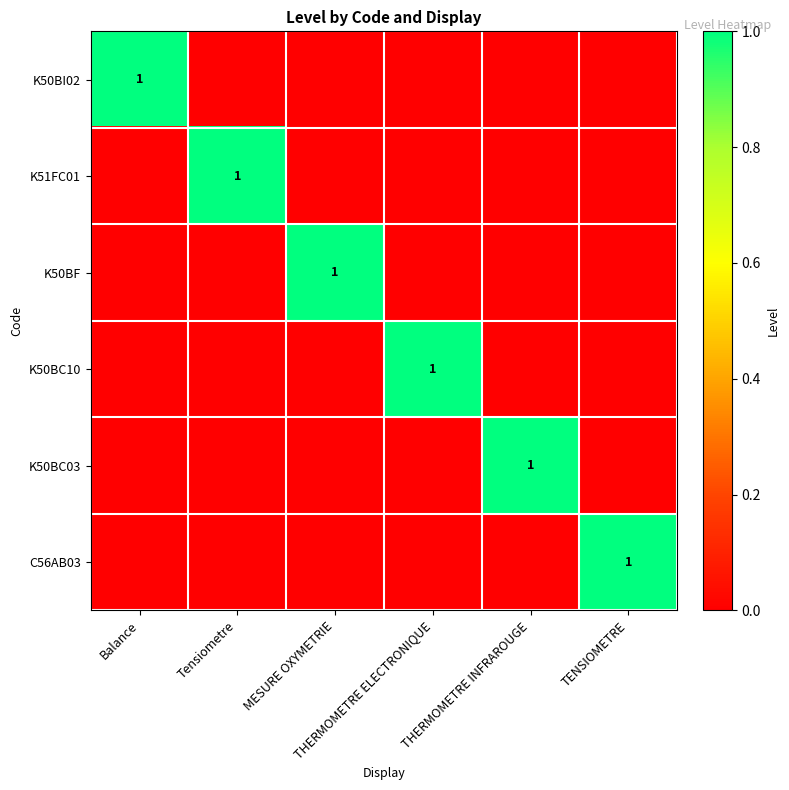

What is the sum of the K50BC10 values at MESURE OXYMETRIE and THERMOMETRE ELECTRONIQUE?

1